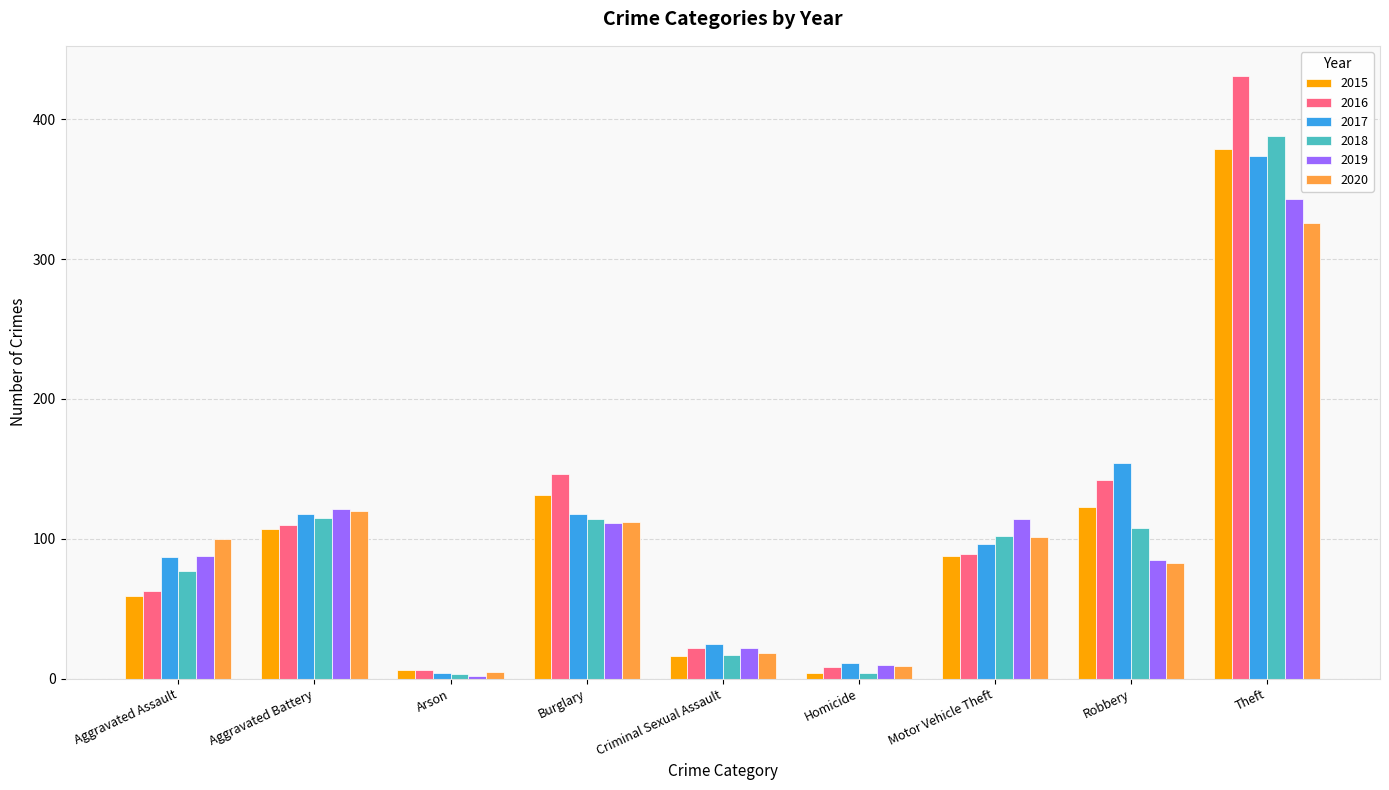

What is the average value of the 2020 series?

97